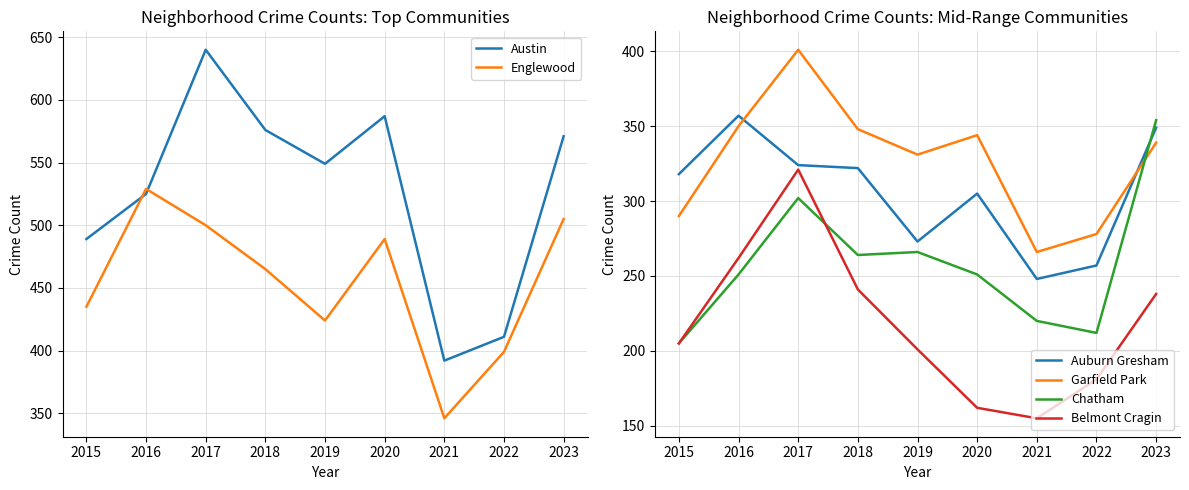

At which category does Chatham reach its first local peak?

2017